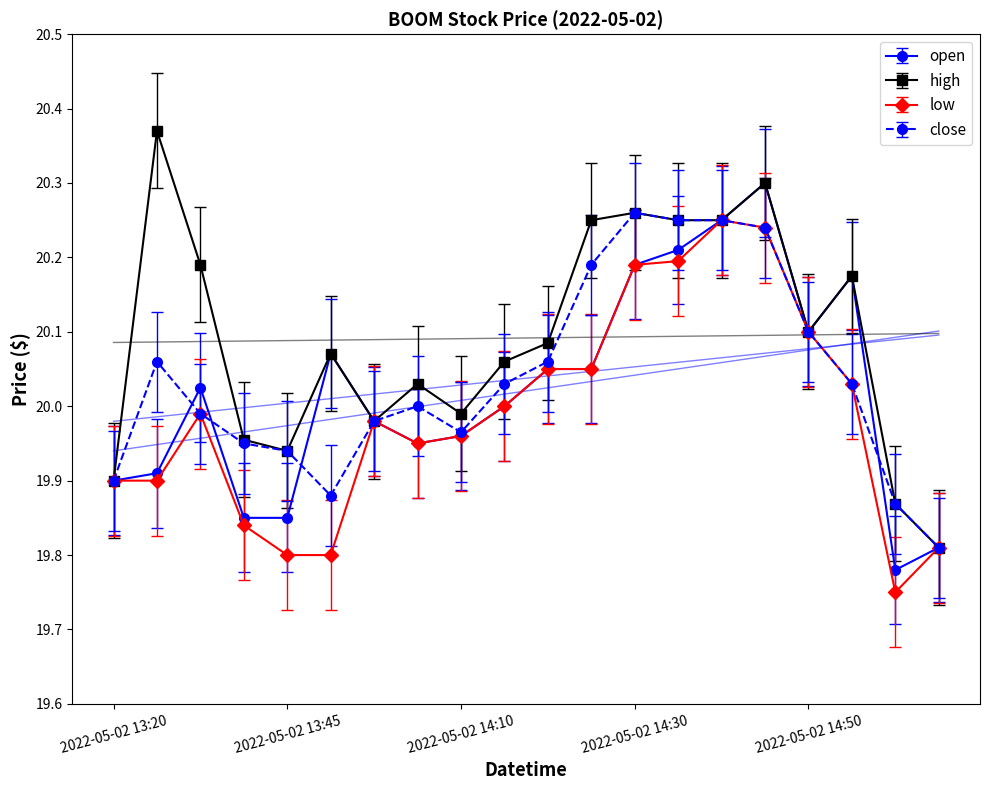

True or false: low and close intersect in this chart.

False